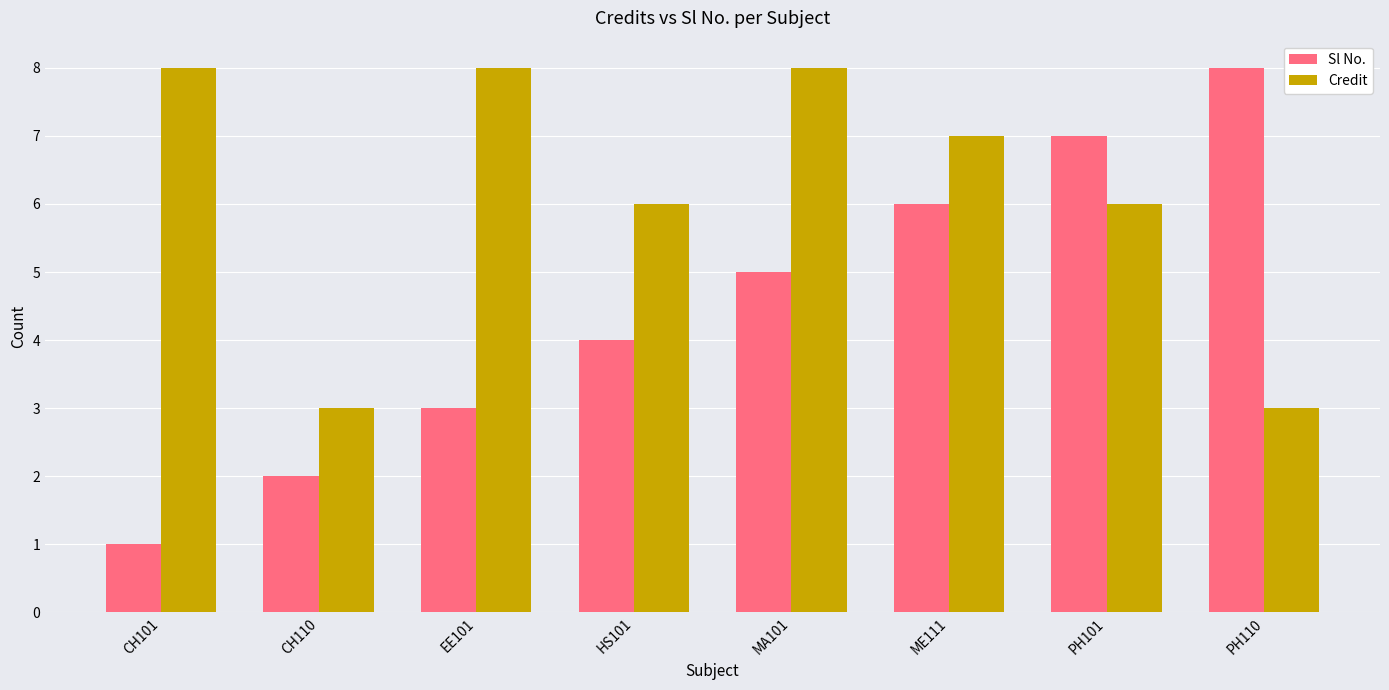

Reading left to right, list all the values displayed in this chart.

Sl No.: 1	2	3	4	5	6	7	8
Credit: 8	3	8	6	8	7	6	3